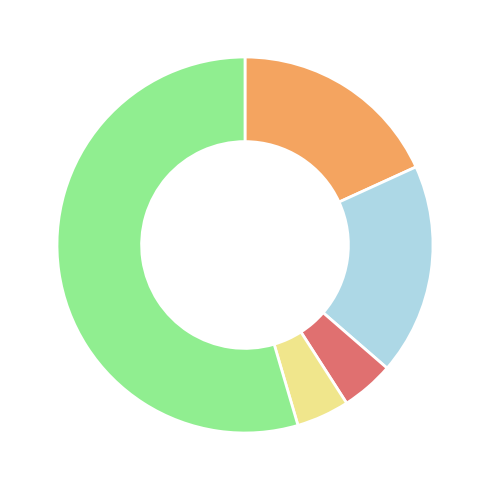

Does any single category account for the majority?

Yes